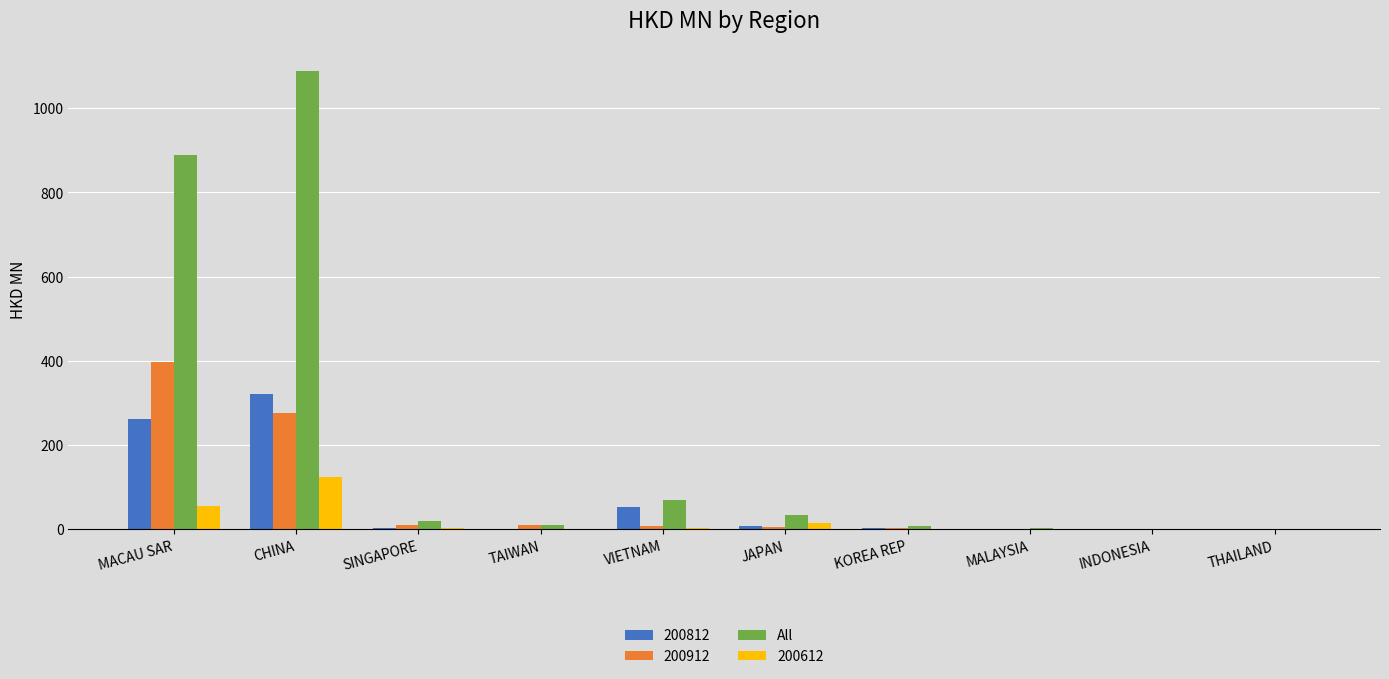

How many categories are shown in the chart?

10